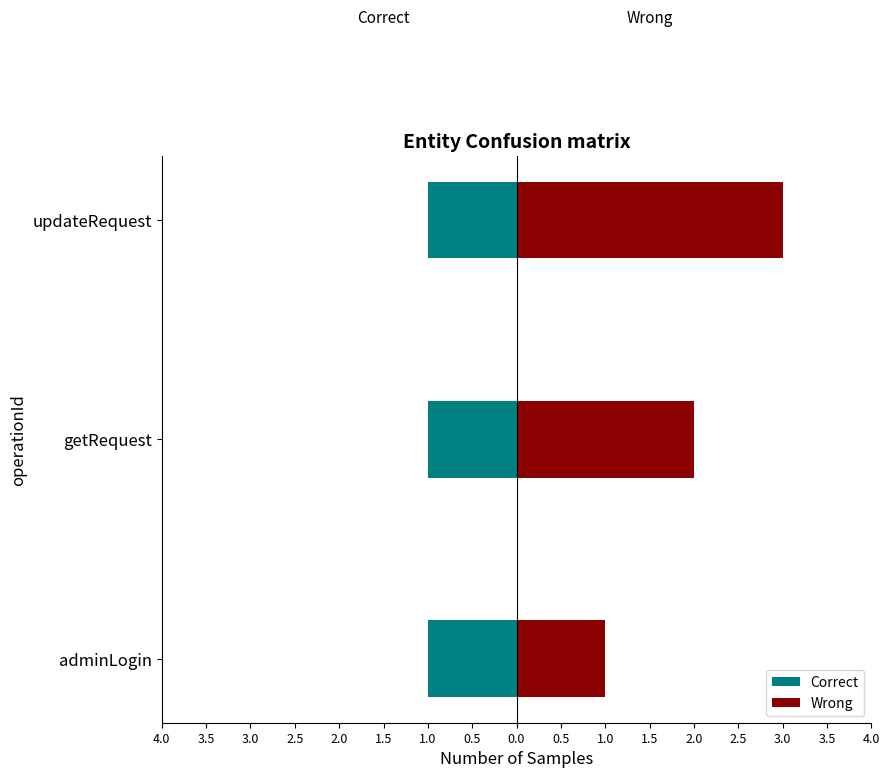

Which series has the largest total across all categories?

Wrong